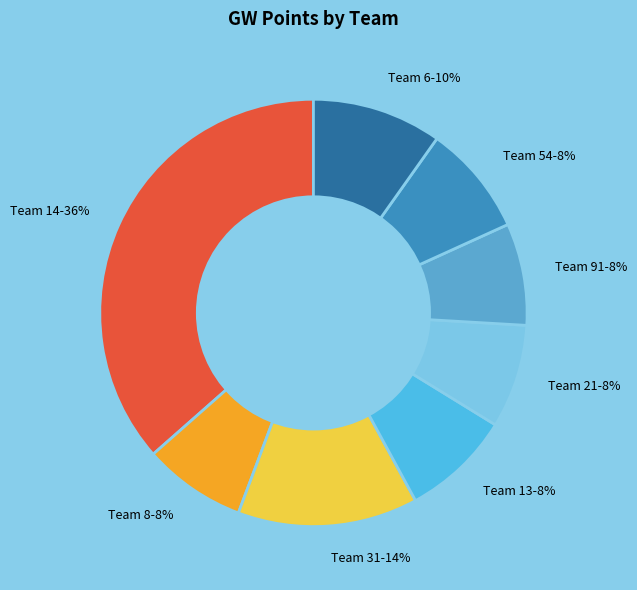

What is the ratio of the value at Team 6 to the value at Team 31?

0.7